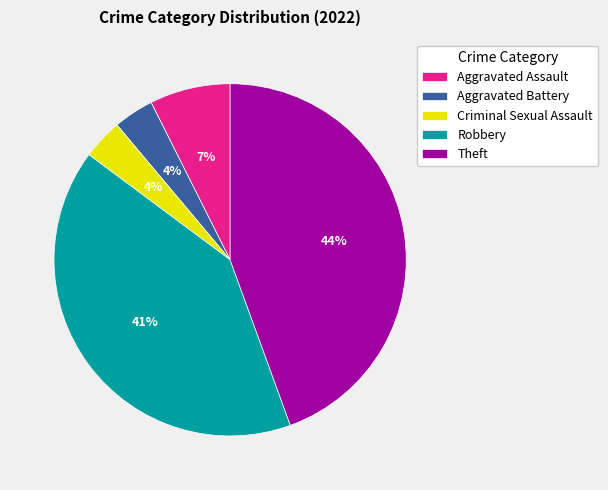

Combined, do Robbery and Aggravated Battery account for over 50%?

No